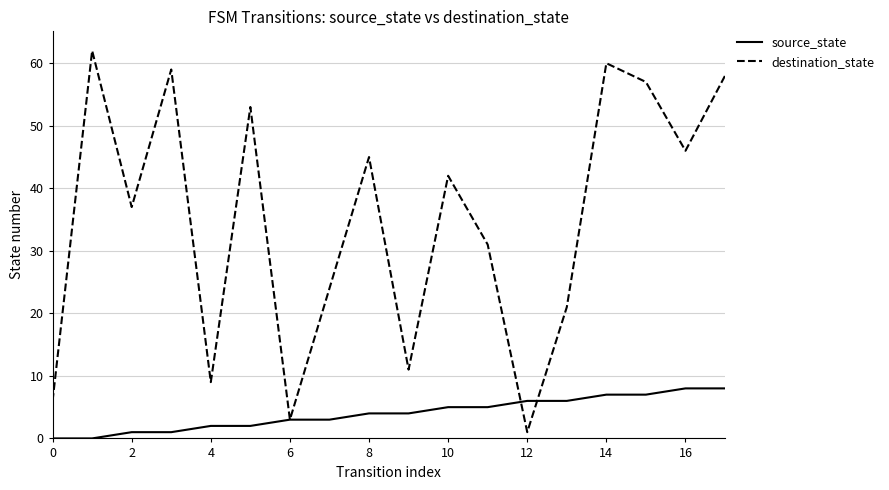

Which series has the largest total across all categories?

destination_state